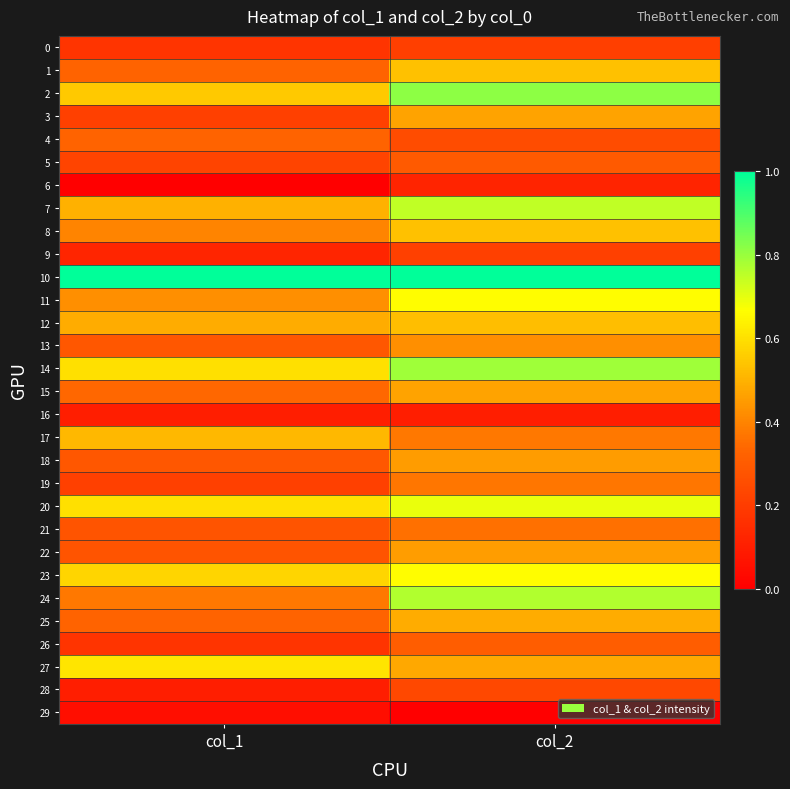

At which category is the sum across all series the highest?

col_2